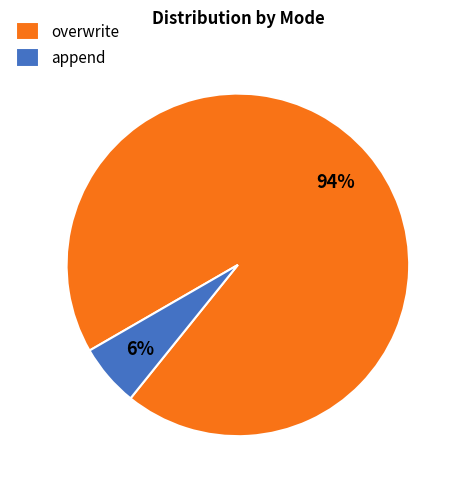

True or false: overwrite accounts for 84% of the total.

False